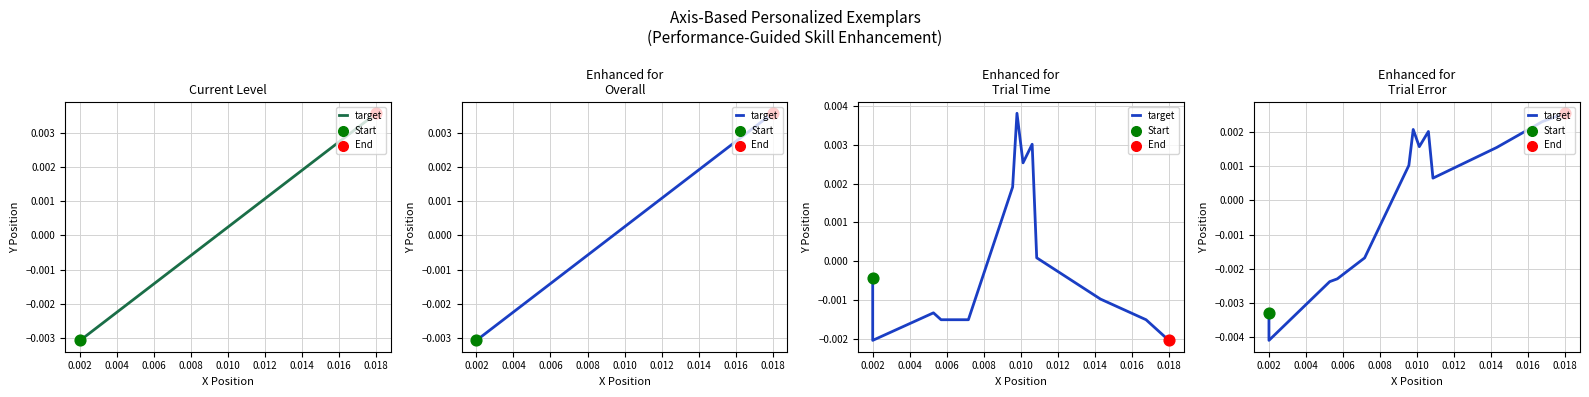

Which has a higher value, 12 or 0.016?

12